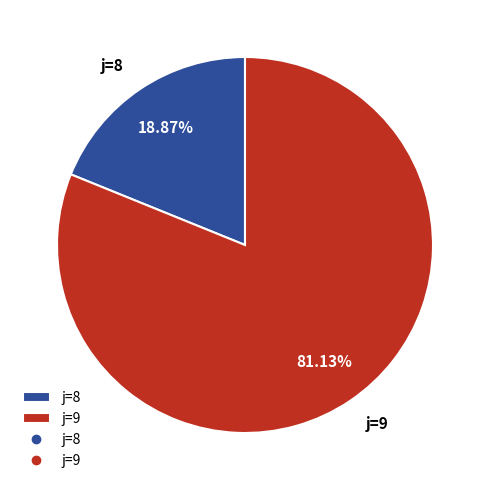

Approximately how many times larger is the value at j=9 compared to j=8?

4.3